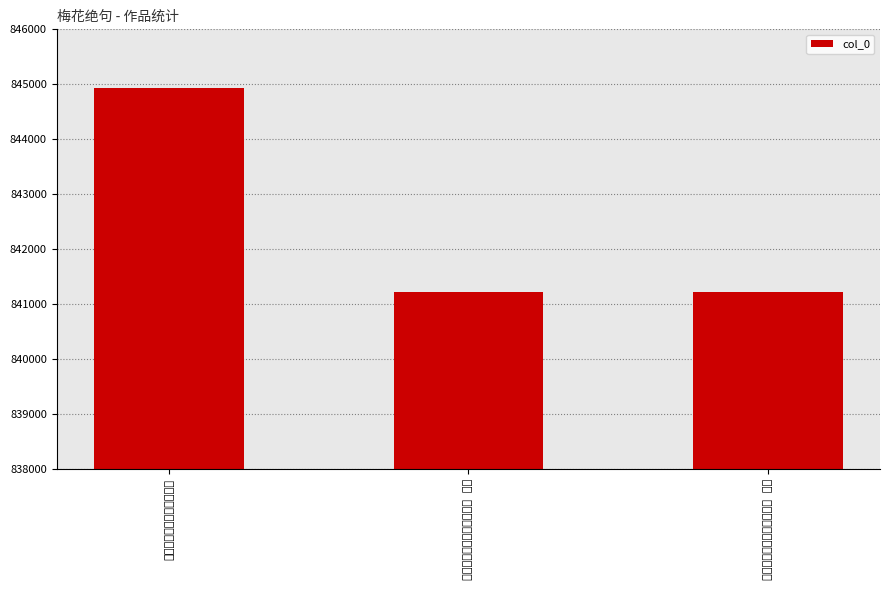

Reading right to left, transcribe all the data shown in this chart.

梅花绝句端阳后五日作二首 其一=841215	梅花绝句端阳后五日作二首 其二=841216	梅花绝句端阳后五日作二首=844935